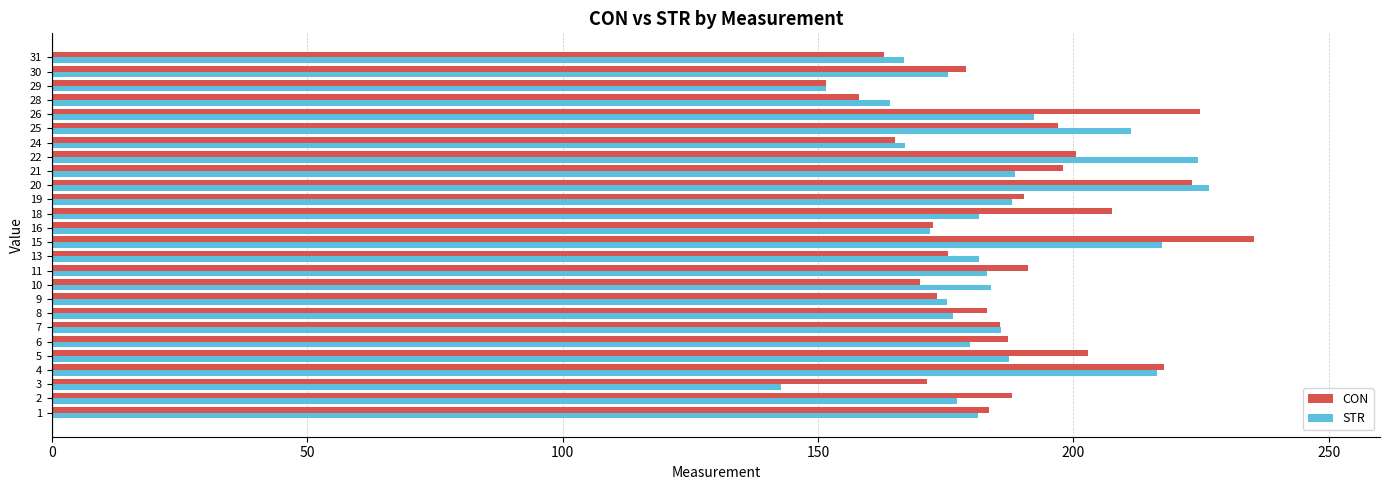

What is the difference between the CON values at 15 and 24?

70.4